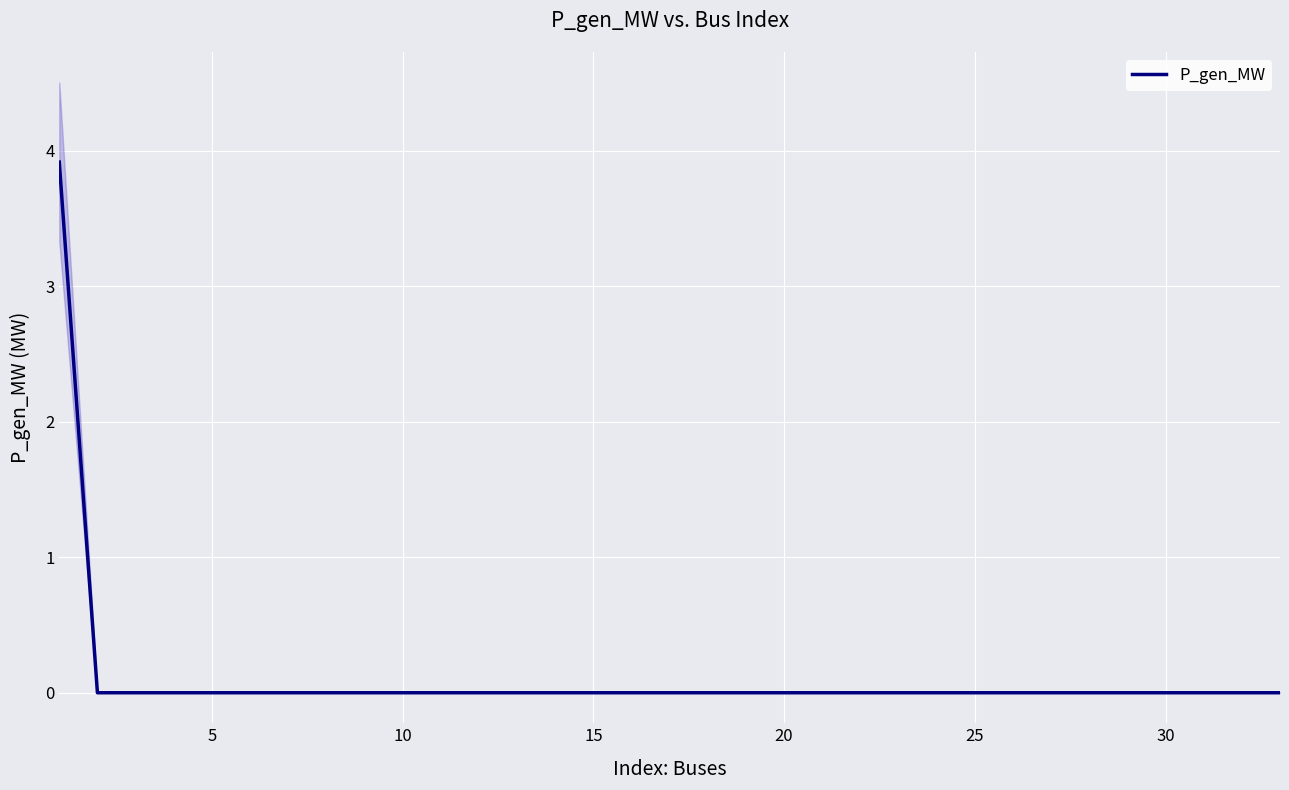

What is the maximum value for P_gen_MW?

3.9